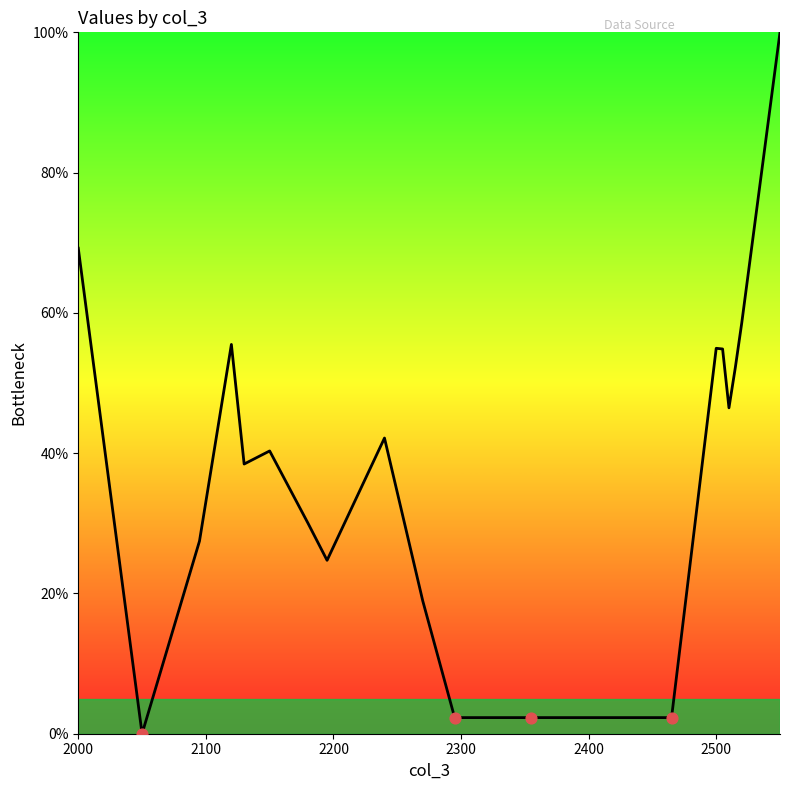

What is the maximum value shown in the chart?

100.0